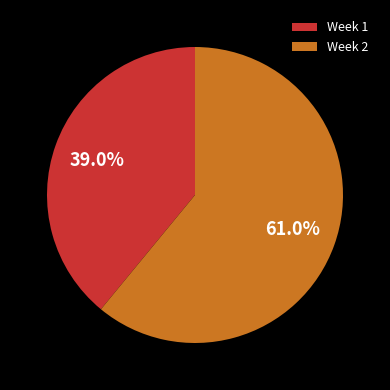

What is the ratio of the value at Week 2 to the value at Week 1?

1.6